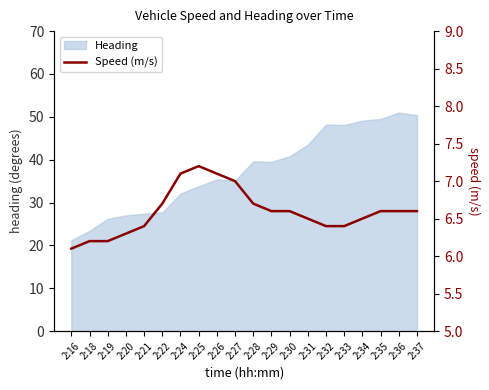

True or false: there are more than 0 points higher than both neighbors.

True